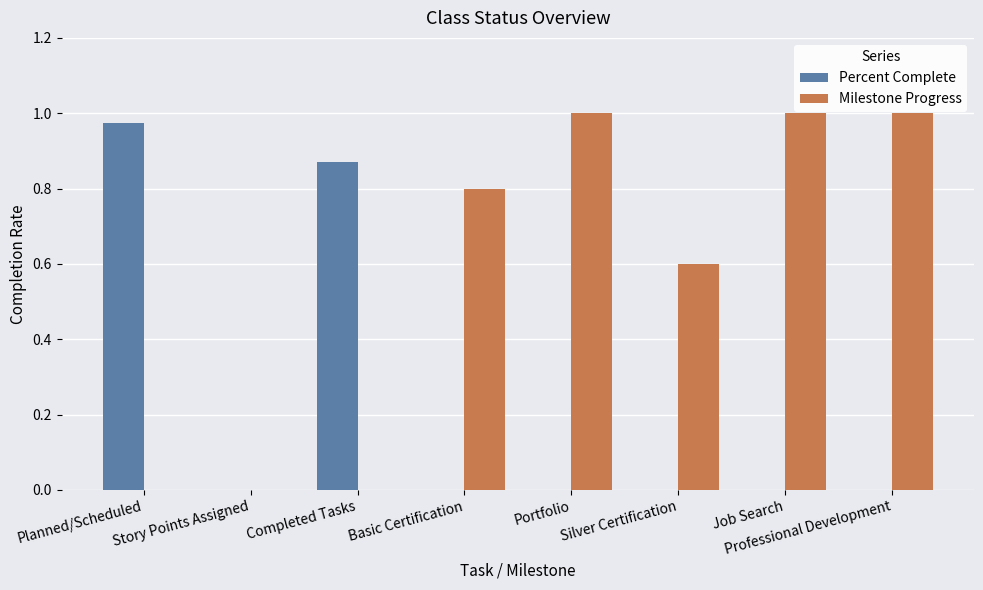

Which series has the largest total across all categories?

Milestone Progress